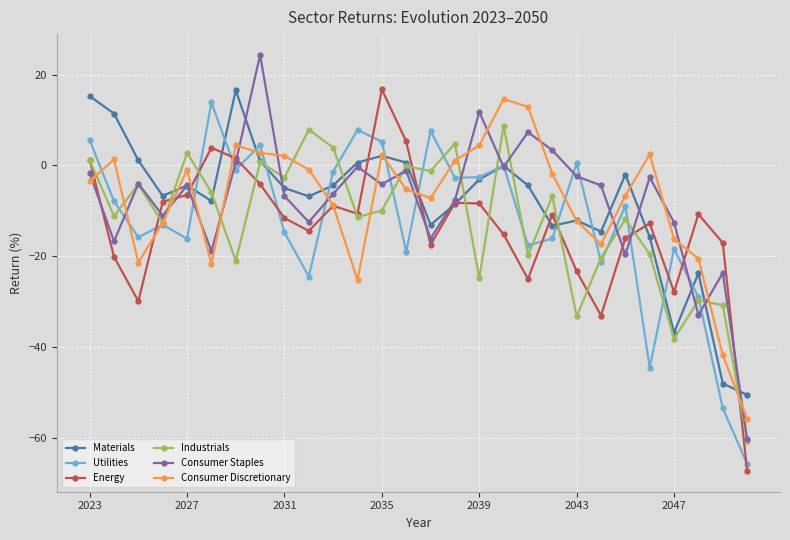

What is the minimum value for Utilities?

-65.6